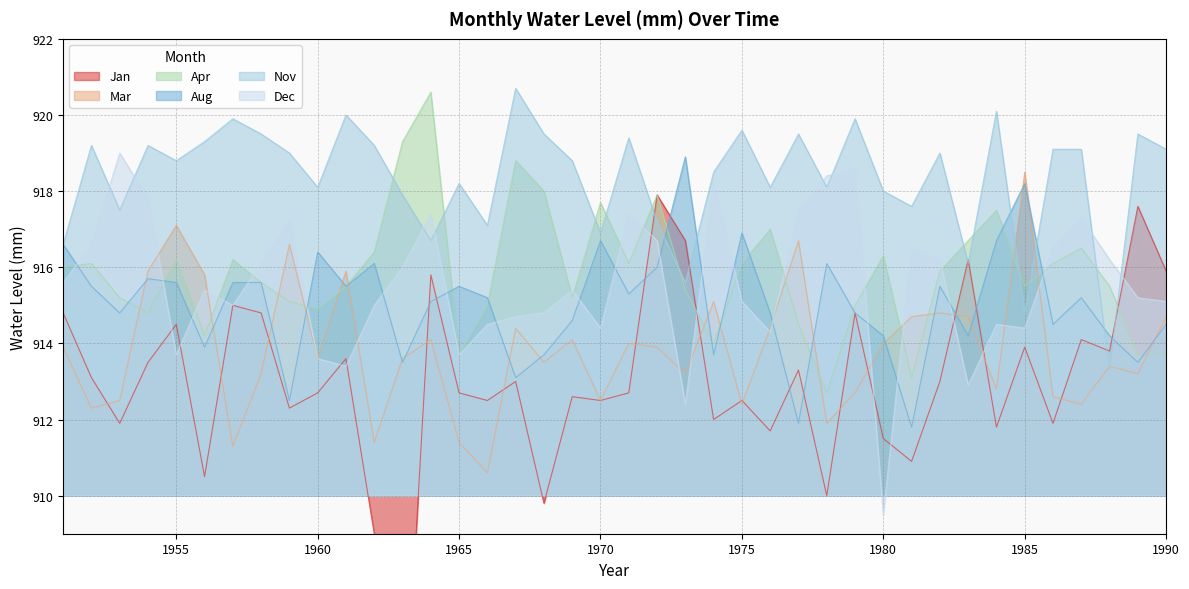

At which label does Aug reach its minimum?

1981